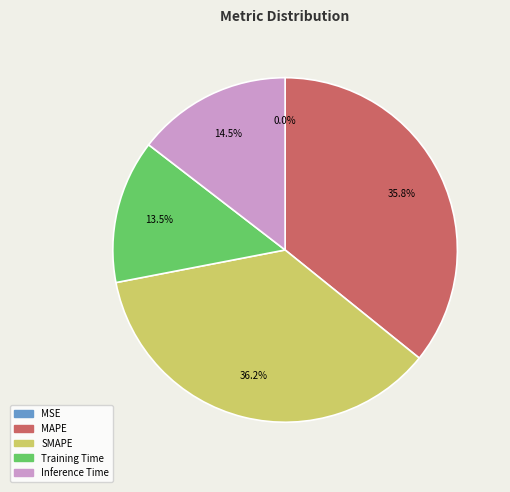

To the nearest percent, what is the combined percentage of SMAPE and MAPE?

72%